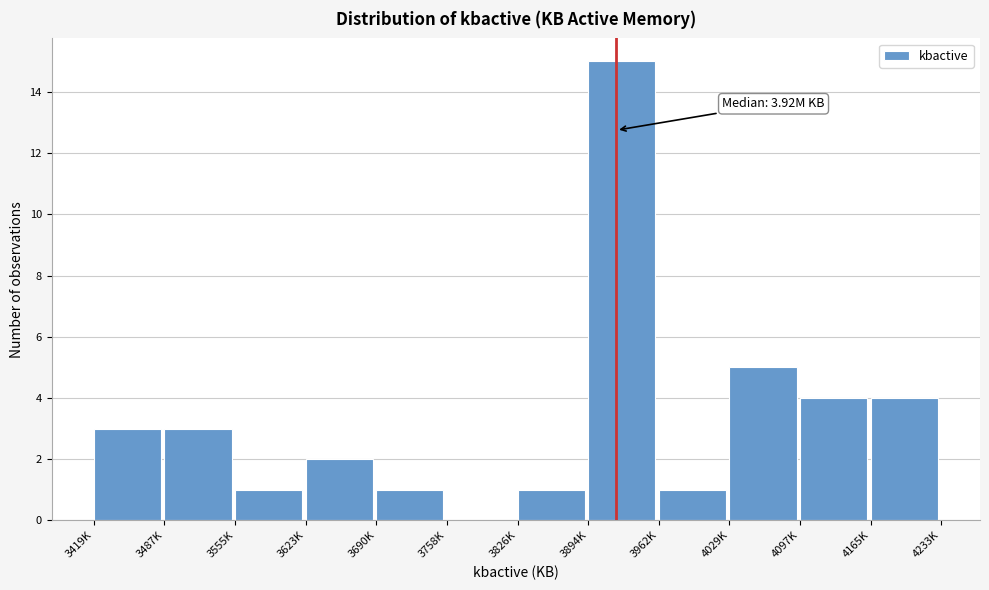

Reading left to right, transcribe all the data shown in this chart.

3419K=3	3487K=3	3555K=1	3623K=2	3690K=1	3758K=0	3826K=1	3894K=15	3962K=1	4029K=5	4097K=4	4165K=4